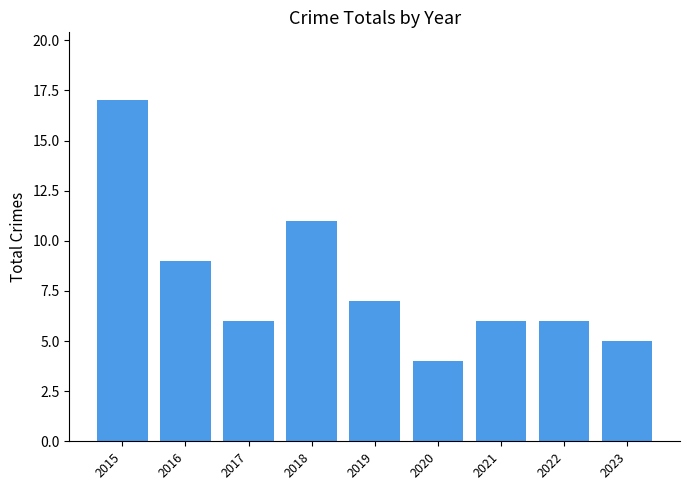

What is the smallest value displayed?

4